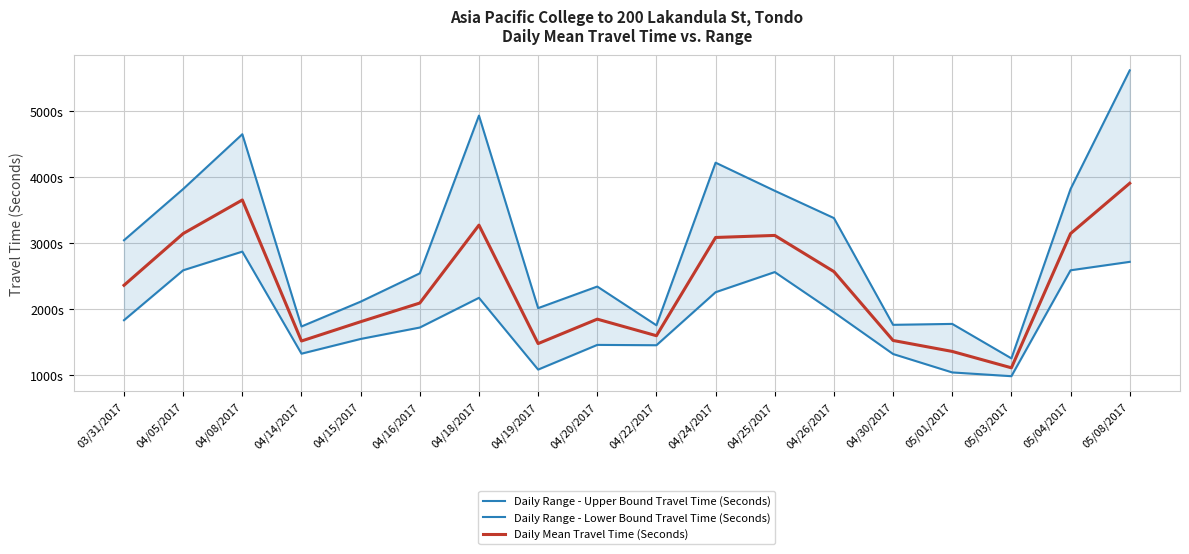

Rank the categories by Daily Range - Upper Bound Travel Time (Seconds) value from highest to lowest.

05/08/2017, 04/18/2017, 04/08/2017, 04/24/2017, 04/05/2017, 05/04/2017, 04/25/2017, 04/26/2017, 03/31/2017, 04/16/2017, 04/20/2017, 04/15/2017, 04/19/2017, 05/01/2017, 04/30/2017, 04/22/2017, 04/14/2017, 05/03/2017